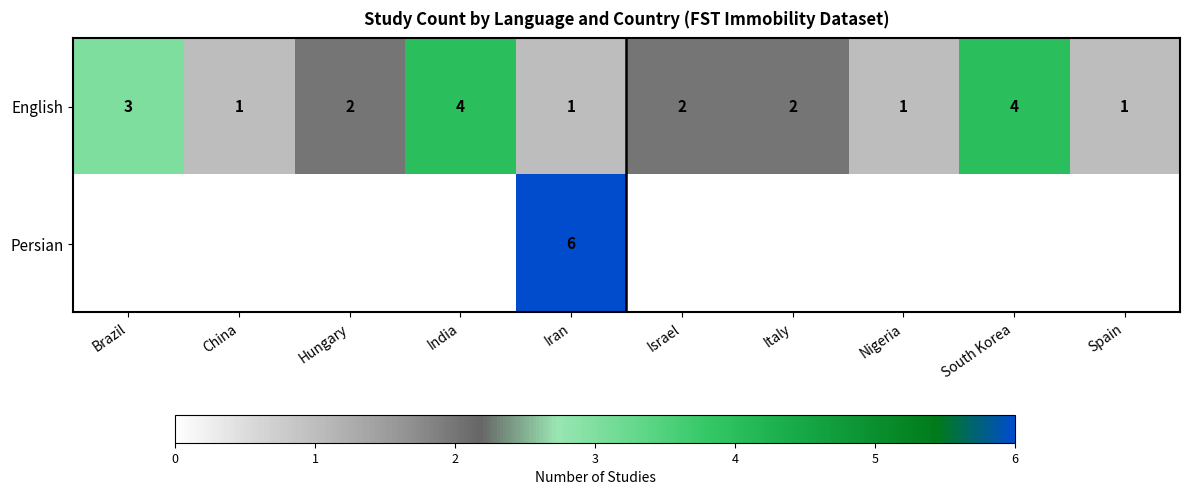

Is it true that English equals 2 at India?

False